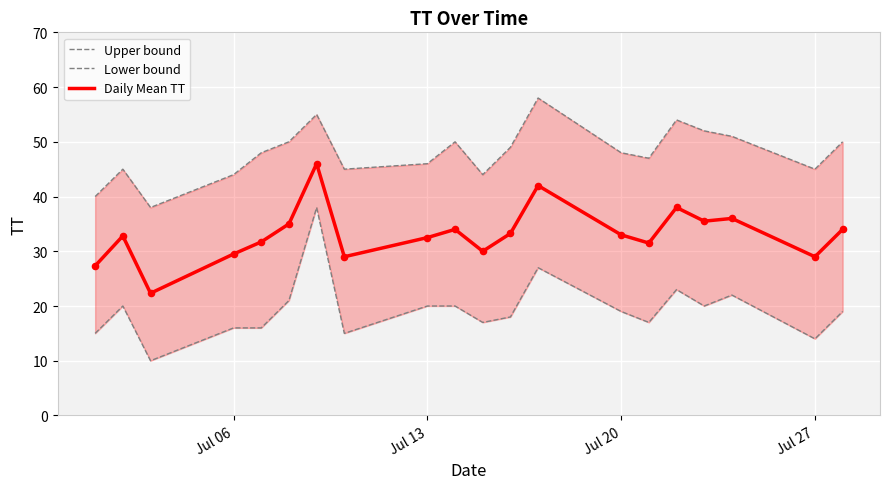

What is the maximum value for Daily Mean TT?

46.0